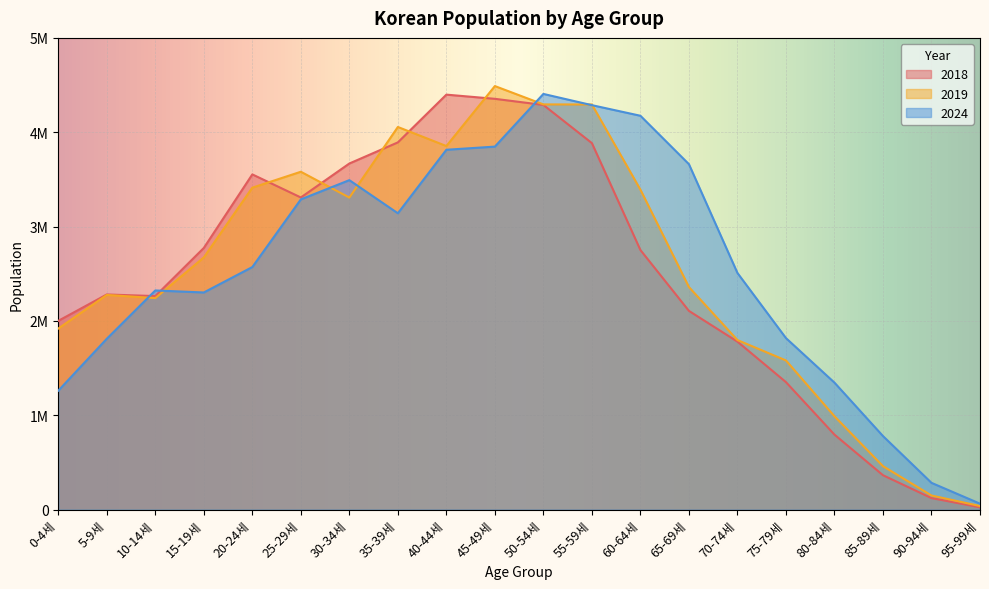

Which has a higher value, 15-19세 or 45-49세?

45-49세